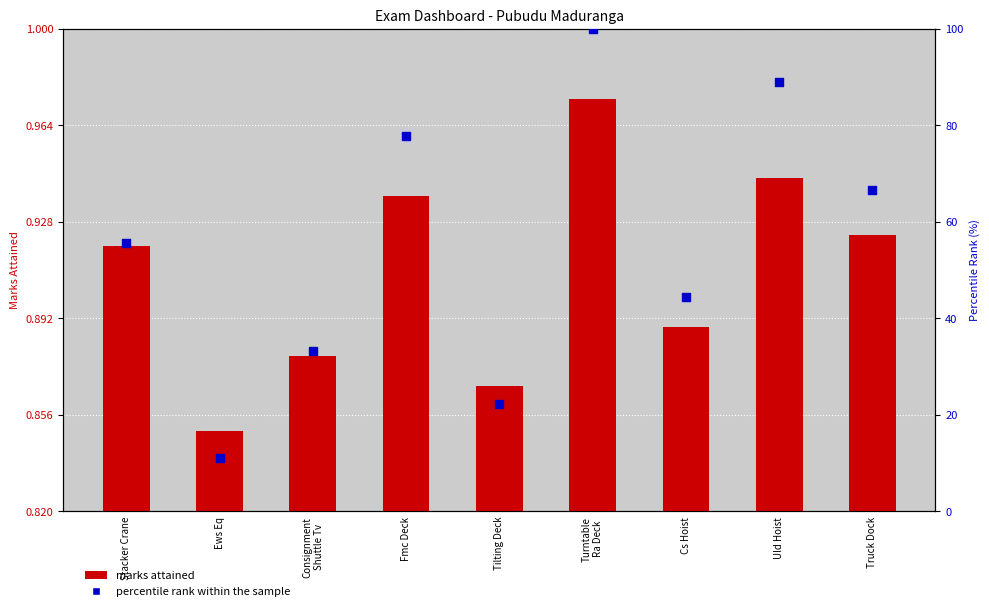

What are all the series names shown in the legend?

marks attained, percentile rank within the sample